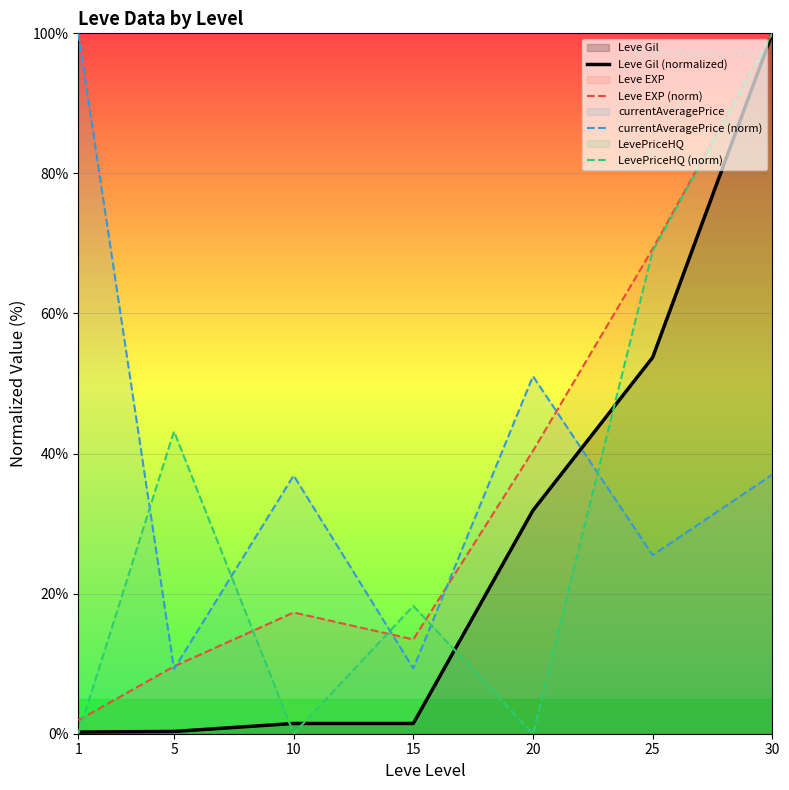

How many data points in Leve Gil (normalized) are less than 1?

2